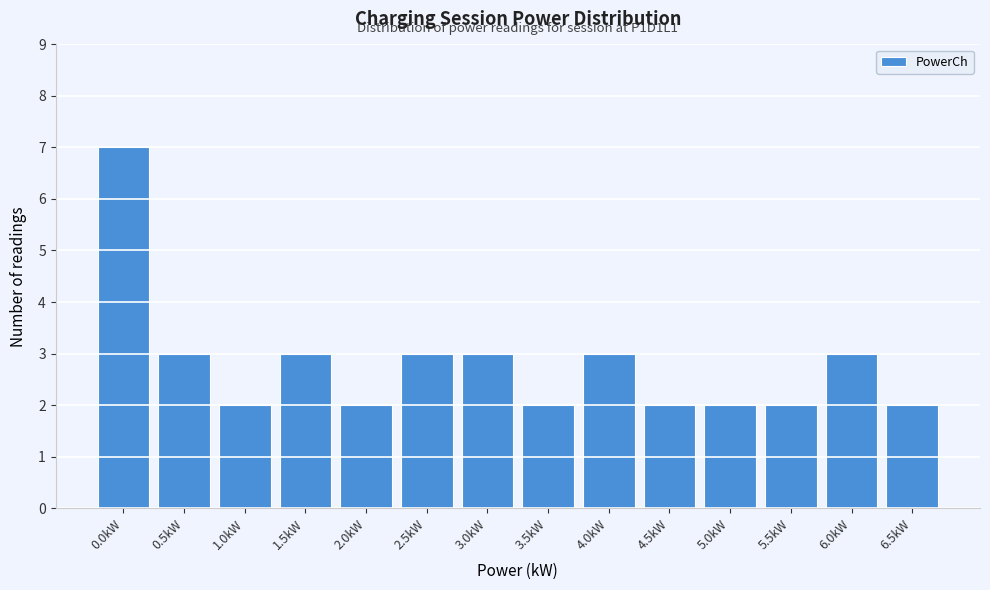

Reading left to right, list all the values displayed in this chart.

0.0kW=7	0.5kW=3	1.0kW=2	1.5kW=3	2.0kW=2	2.5kW=3	3.0kW=3	3.5kW=2	4.0kW=3	4.5kW=2	5.0kW=2	5.5kW=2	6.0kW=3	6.5kW=2